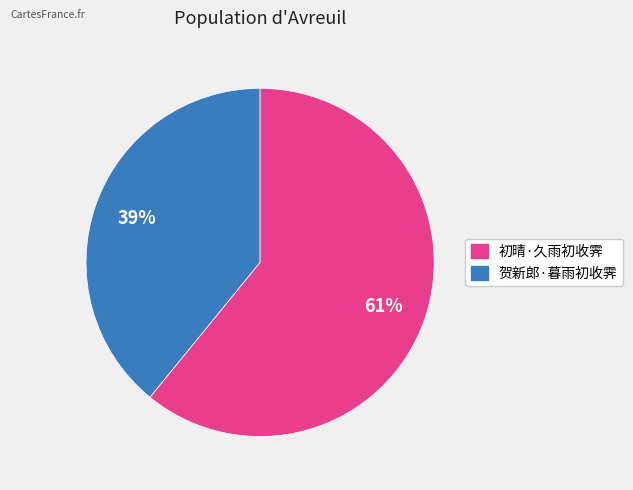

To the nearest percent, what is the average slice percentage?

50%